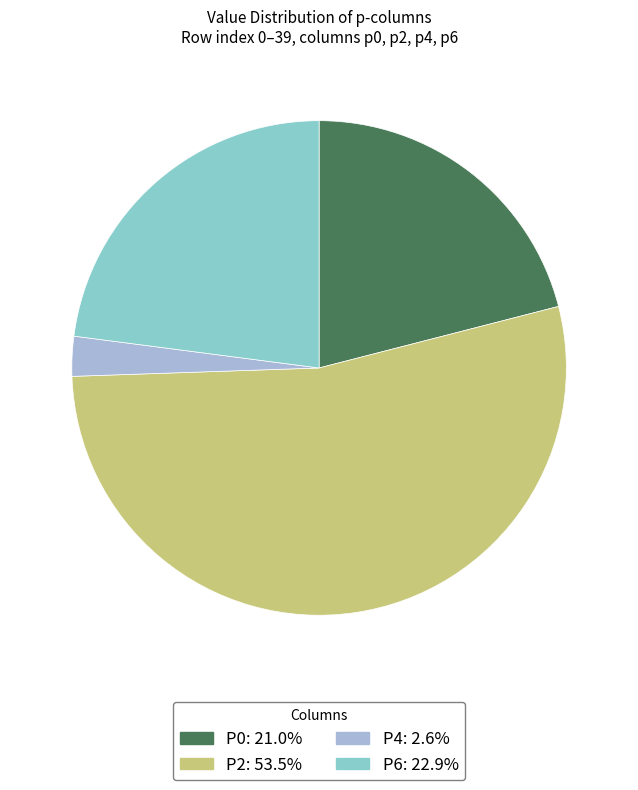

Does any single category account for the majority?

Yes